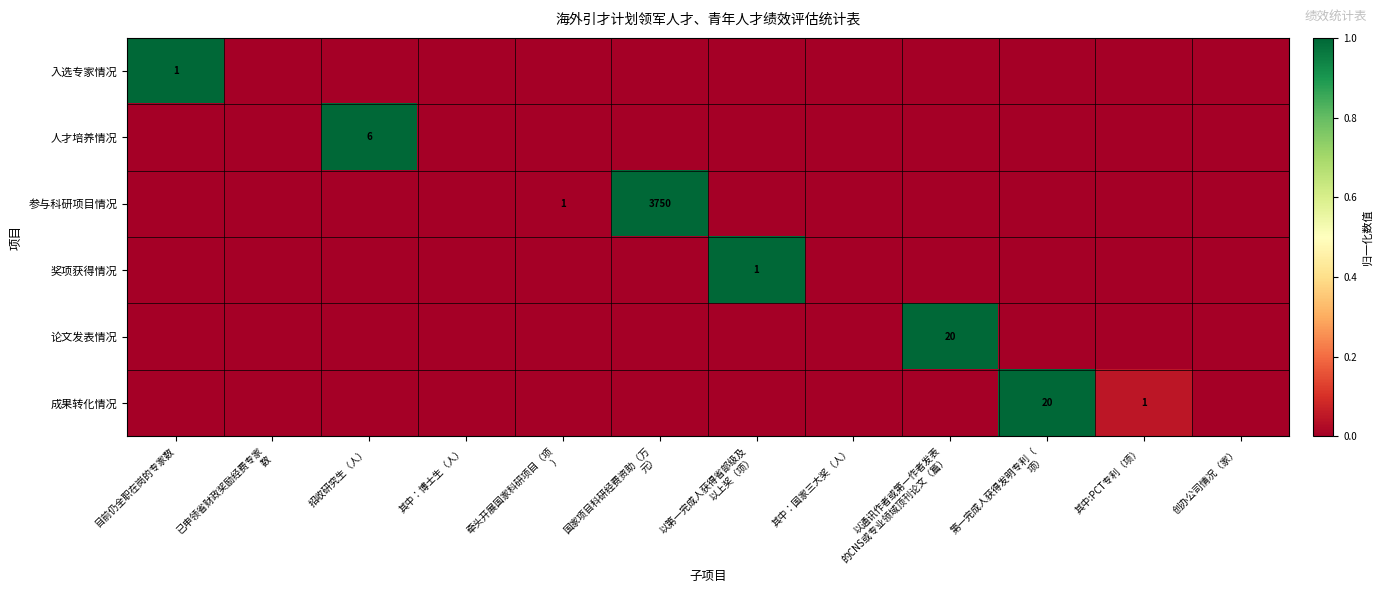

How many data points in 成果转化情况 are above 0?

2